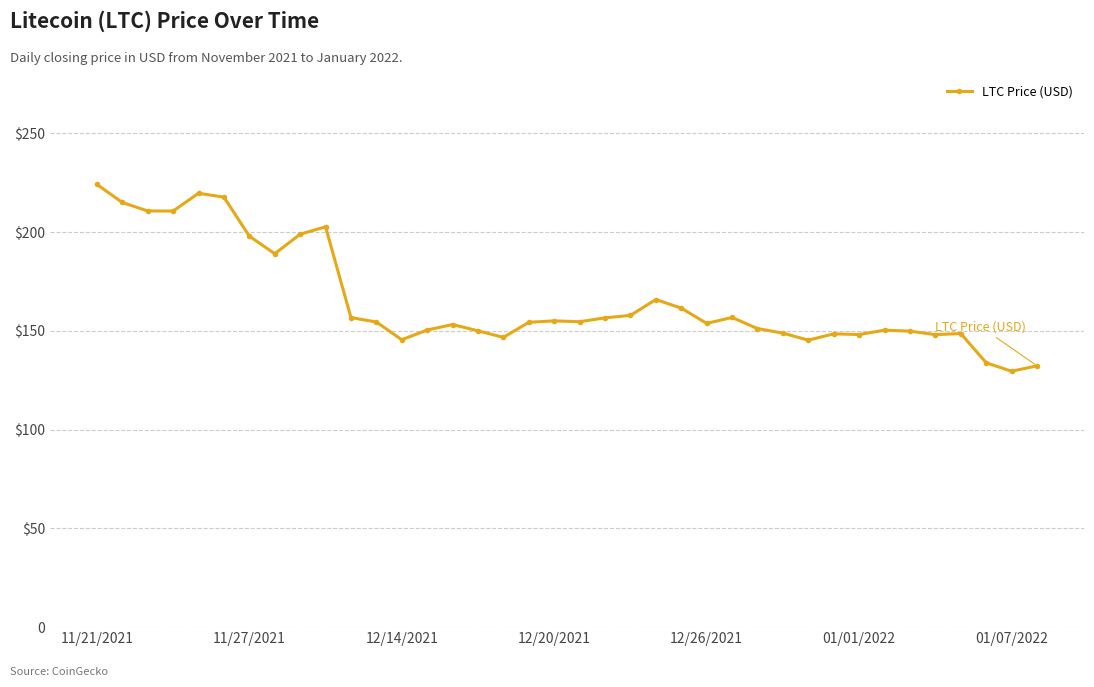

Does the chart have visible grid lines?

Yes